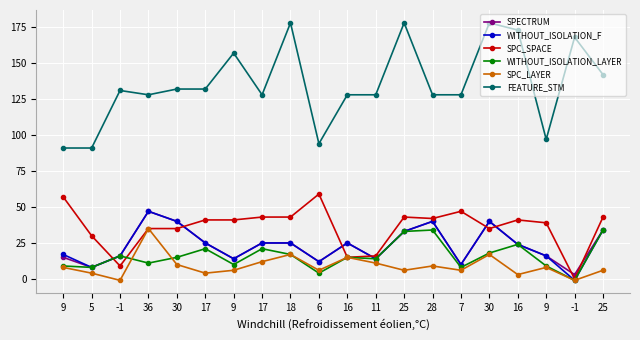

At how many categories does at least one series exceed 146?

6